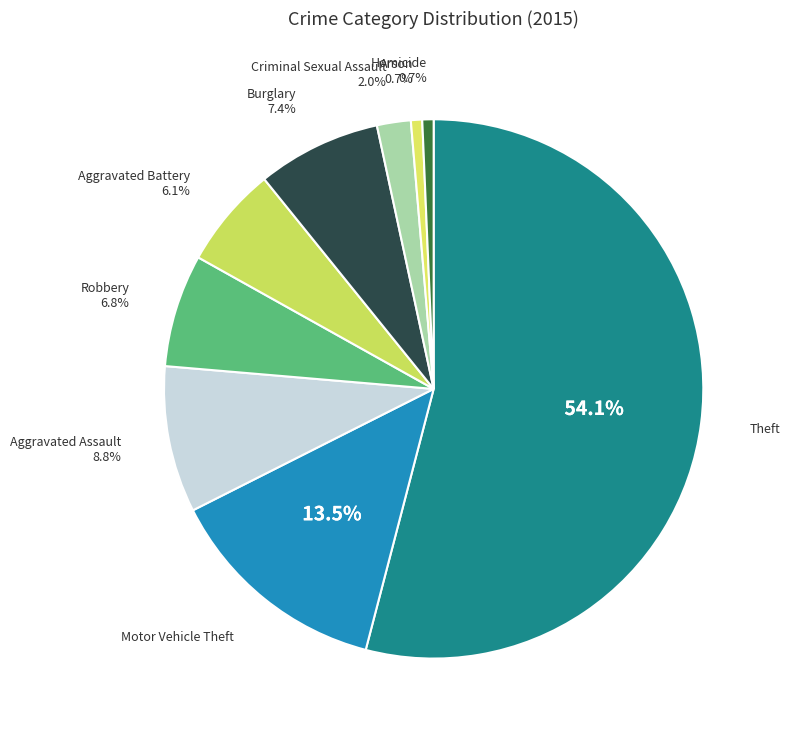

To the nearest percent, what percentage of the pie is Robbery?

7%